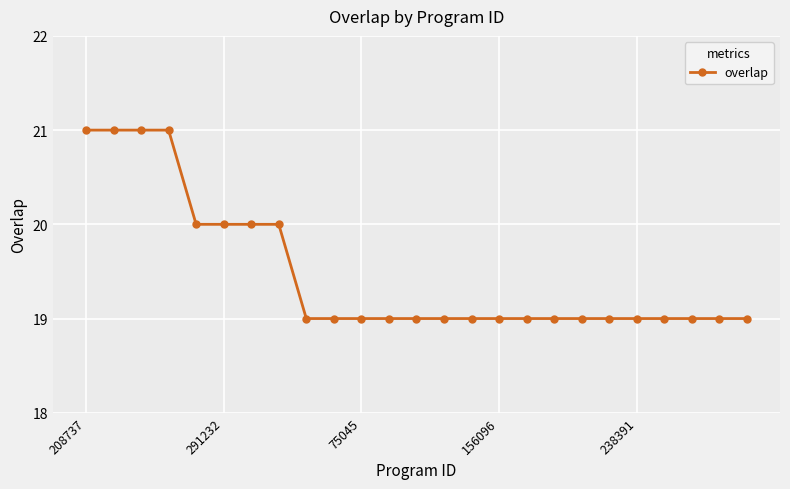

What is the minimum value shown in the chart?

19